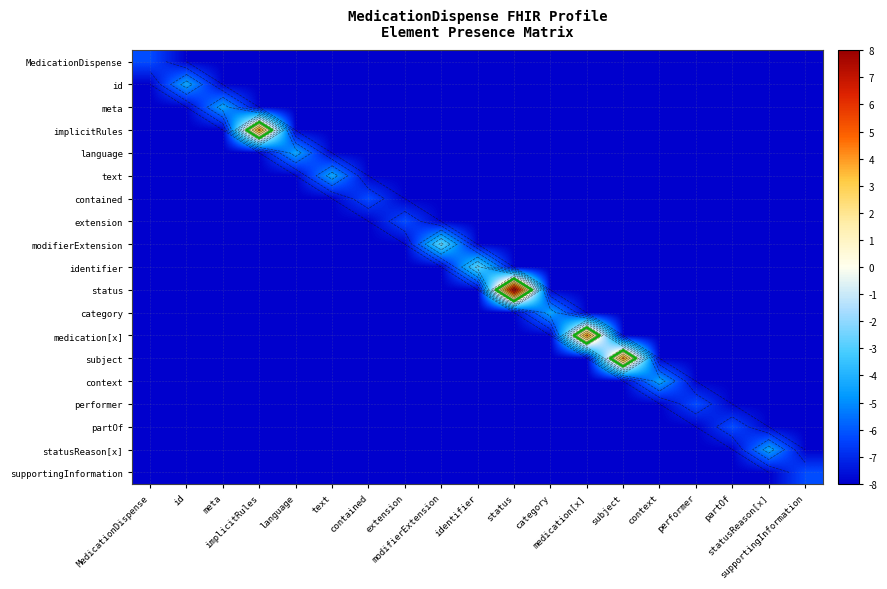

At id, list the series in order from smallest to largest.

MedicationDispense, meta, implicitRules, language, text, contained, extension, modifierExtension, identifier, status, category, medication[x], subject, context, performer, partOf, statusReason[x], supportingInformation, id